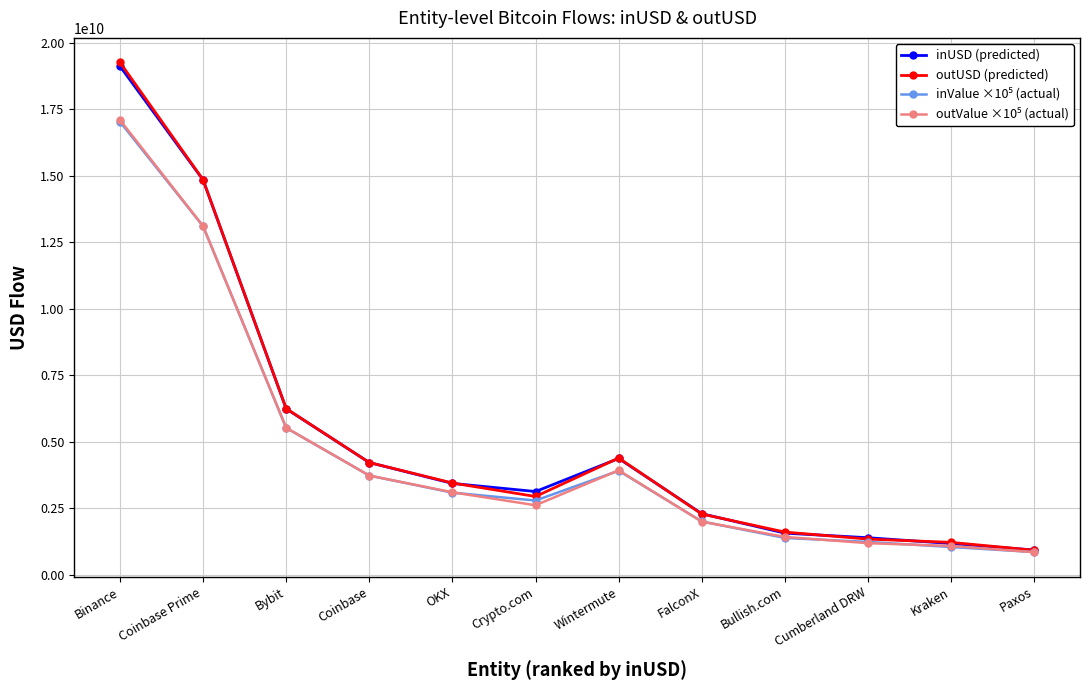

Where is the first local maximum for outUSD (predicted)?

Wintermute